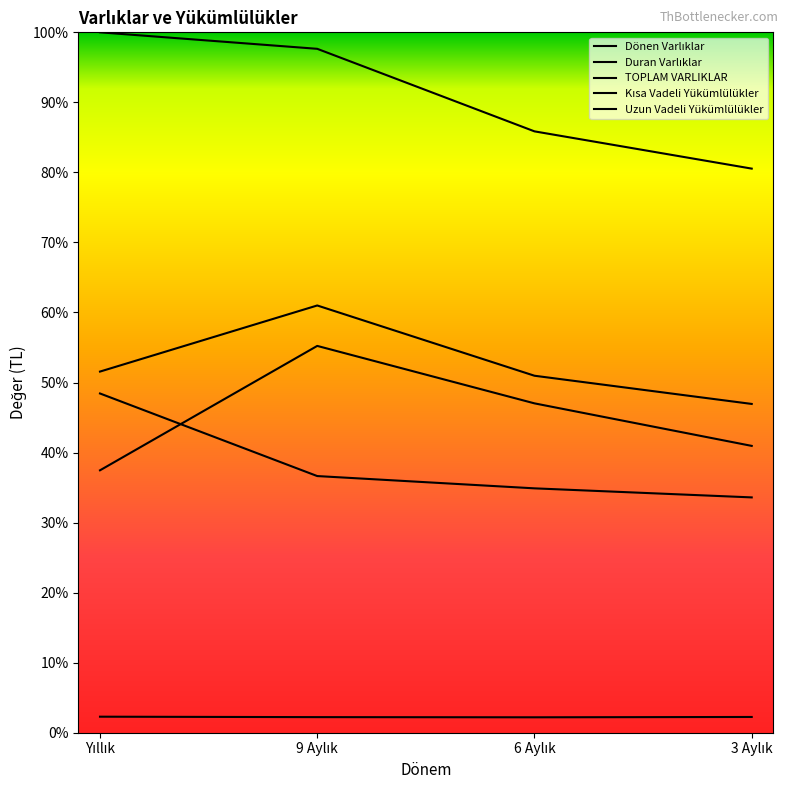

What is the value of the Kısa Vadeli Yükümlülükler point at the 3rd from the left?

47.0